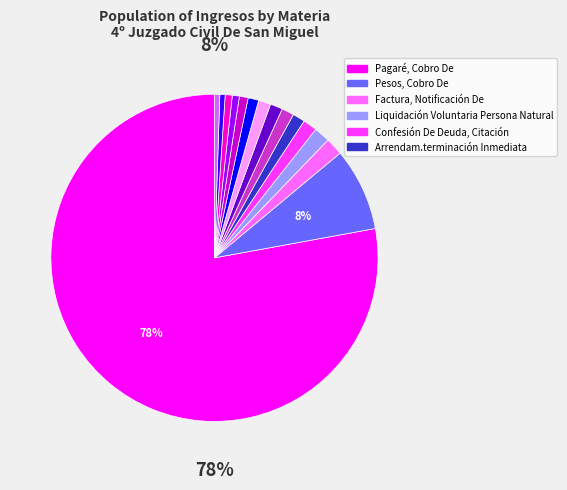

To the nearest percent, what is the difference between the largest and smallest slice percentages?

77%